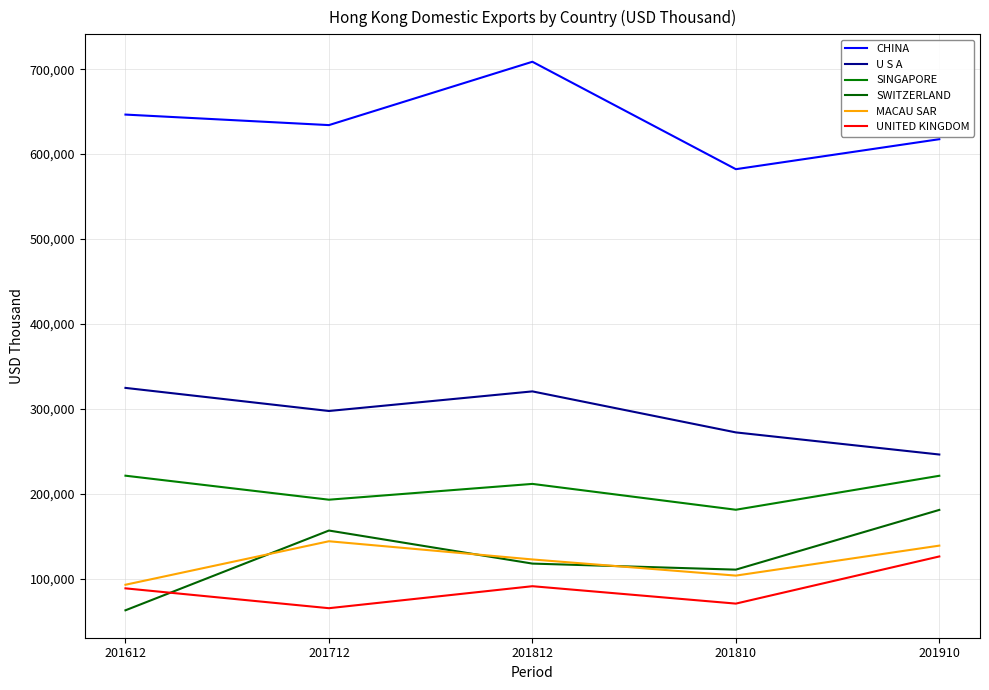

True or false: UNITED KINGDOM and CHINA intersect in this chart.

False